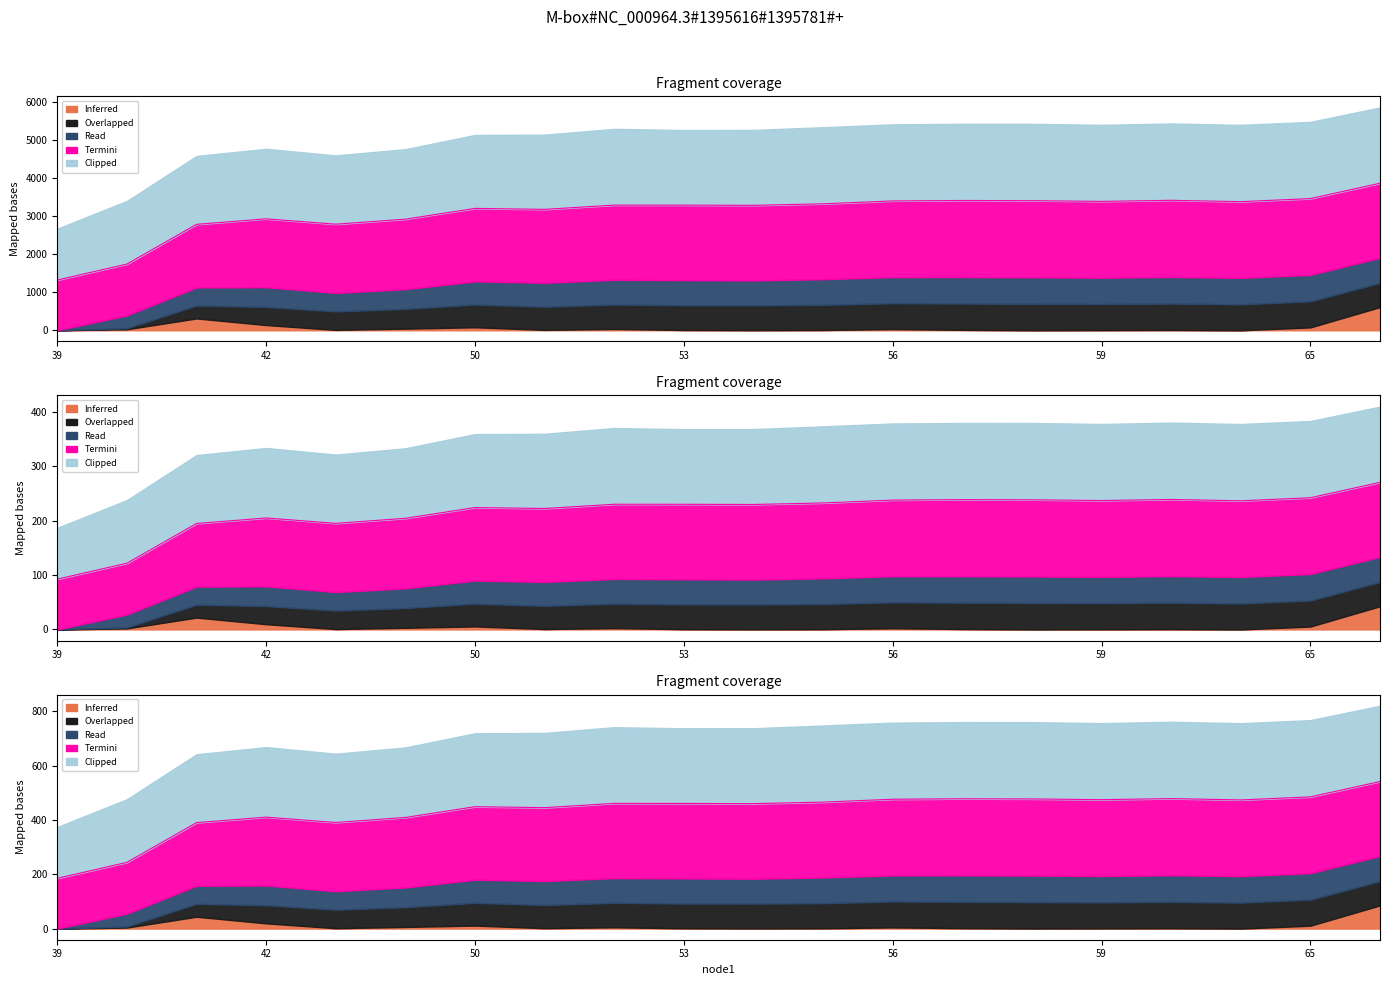

What are all the series names shown in the legend?

Inferred, Overlapped, Read, Termini, Clipped